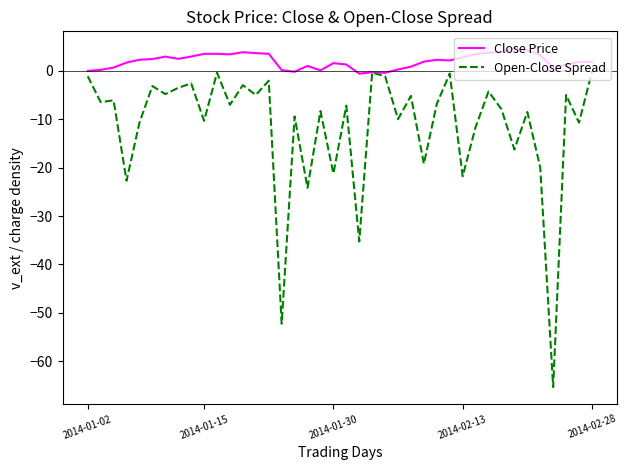

Does the chart have visible grid lines?

No